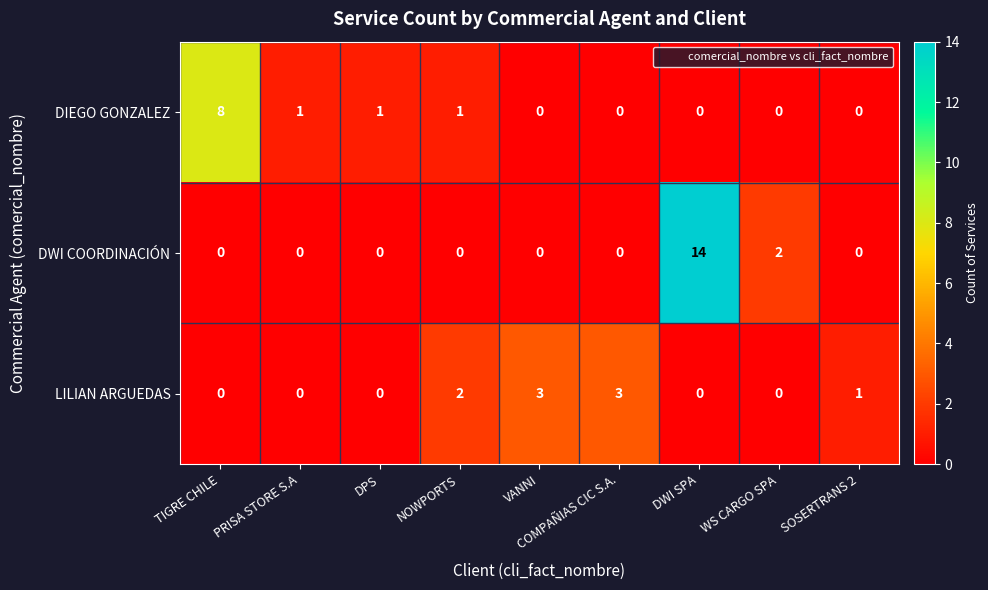

List the series in order of their overall mean, highest first.

DWI COORDINACIÓN, DIEGO GONZALEZ, LILIAN ARGUEDAS